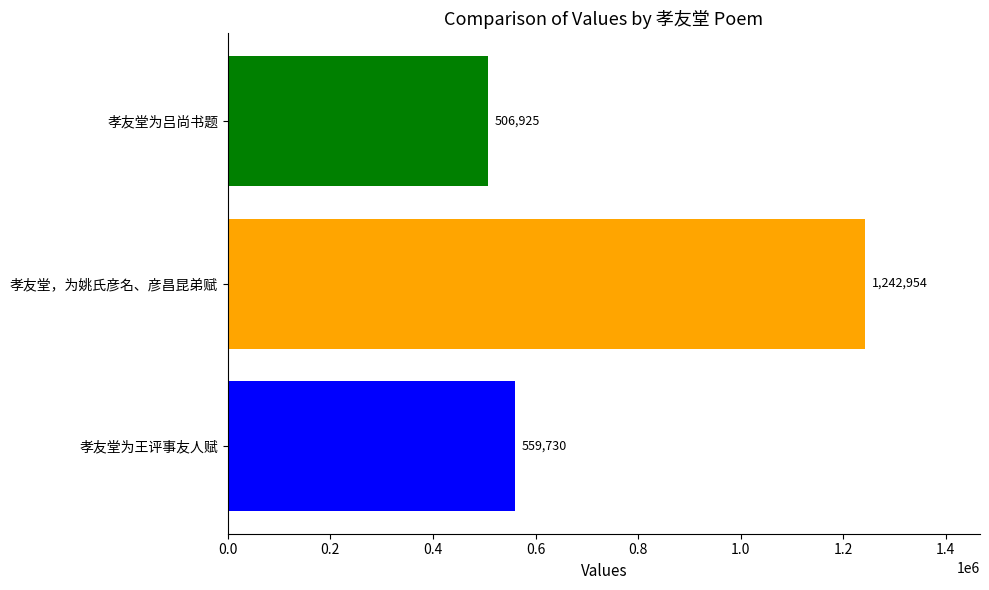

What is the minimum value shown in the chart?

506925